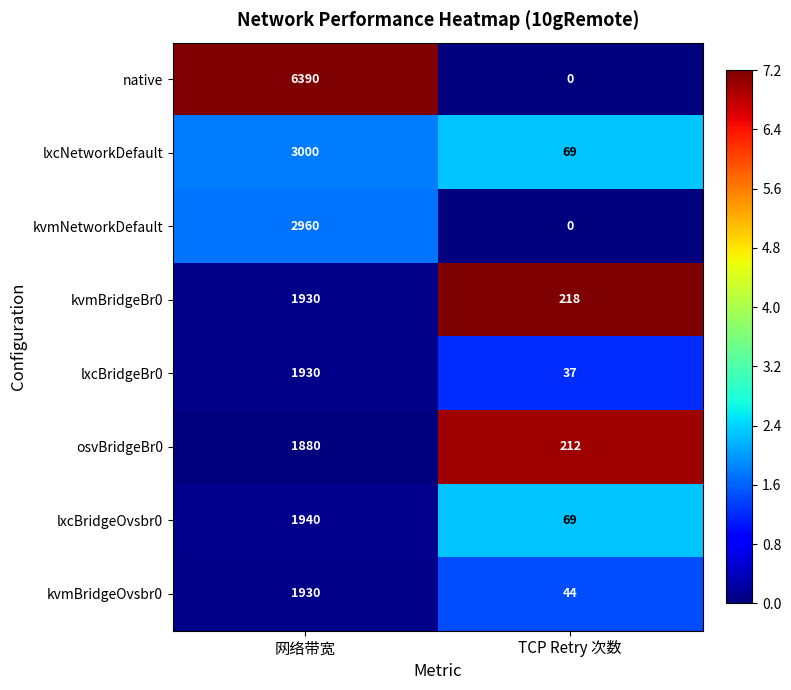

Reading left to right, extract all data points from this chart.

native: 6390	0
lxcNetworkDefault: 3000	69
kvmNetworkDefault: 2960	0
kvmBridgeBr0: 1930	218
lxcBridgeBr0: 1930	37
osvBridgeBr0: 1880	212
lxcBridgeOvsbr0: 1940	69
kvmBridgeOvsbr0: 1930	44